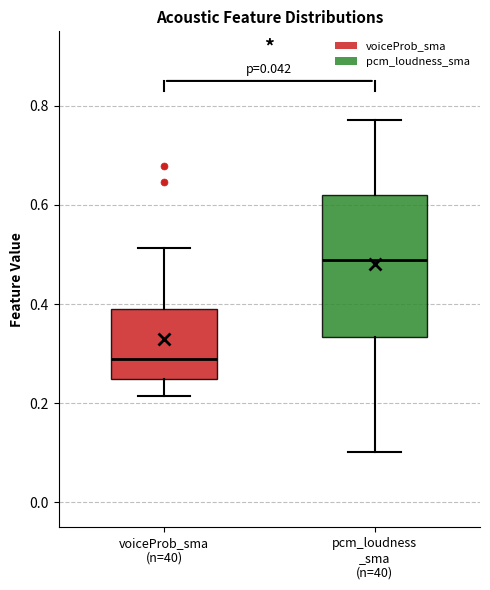

Which box's median line is the highest?

pcm_loudness _sma (n=40)